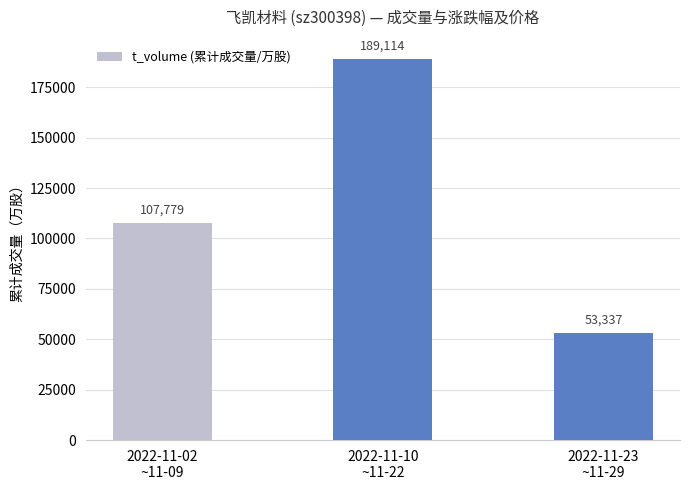

What is the sum of all values?

350230